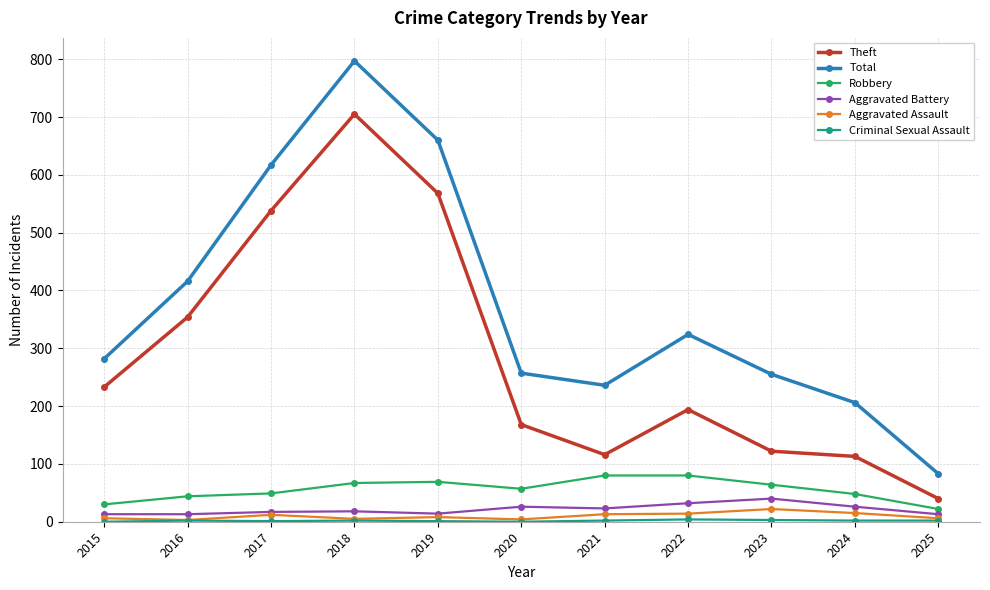

How many lines are shown in the chart?

6